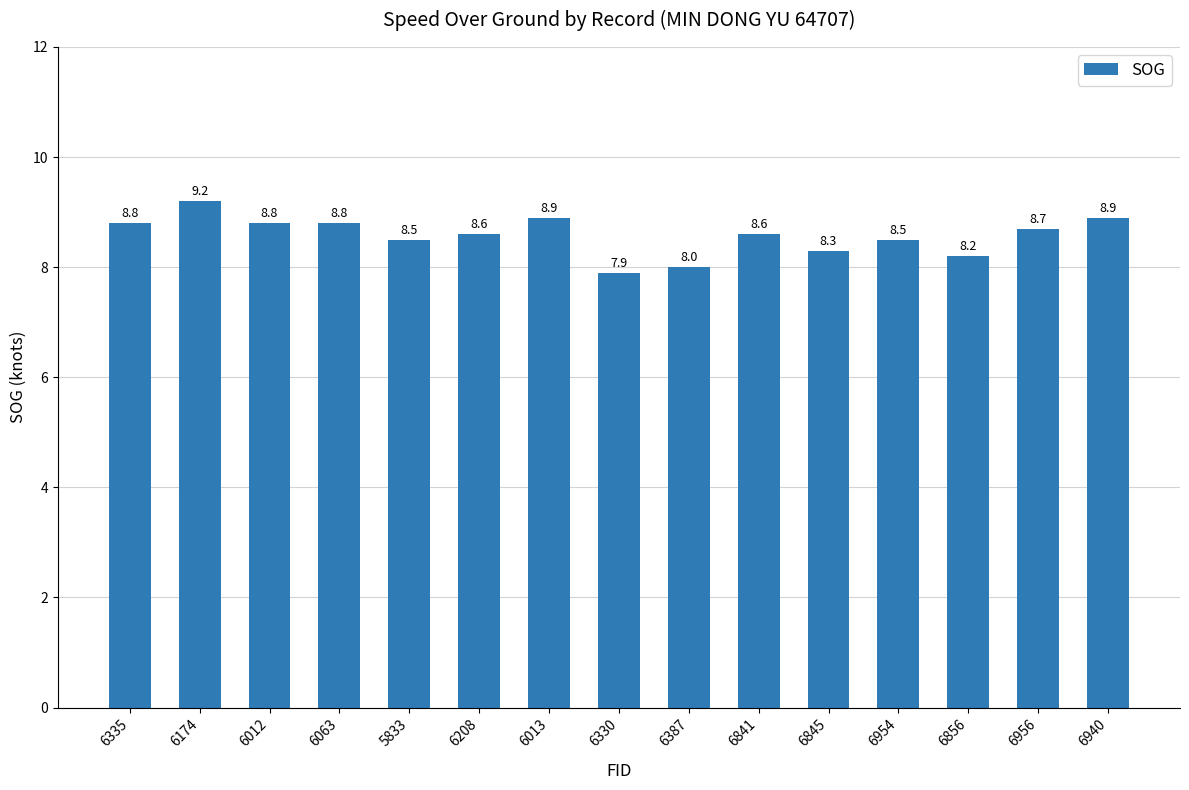

How many data points does each series have?

15